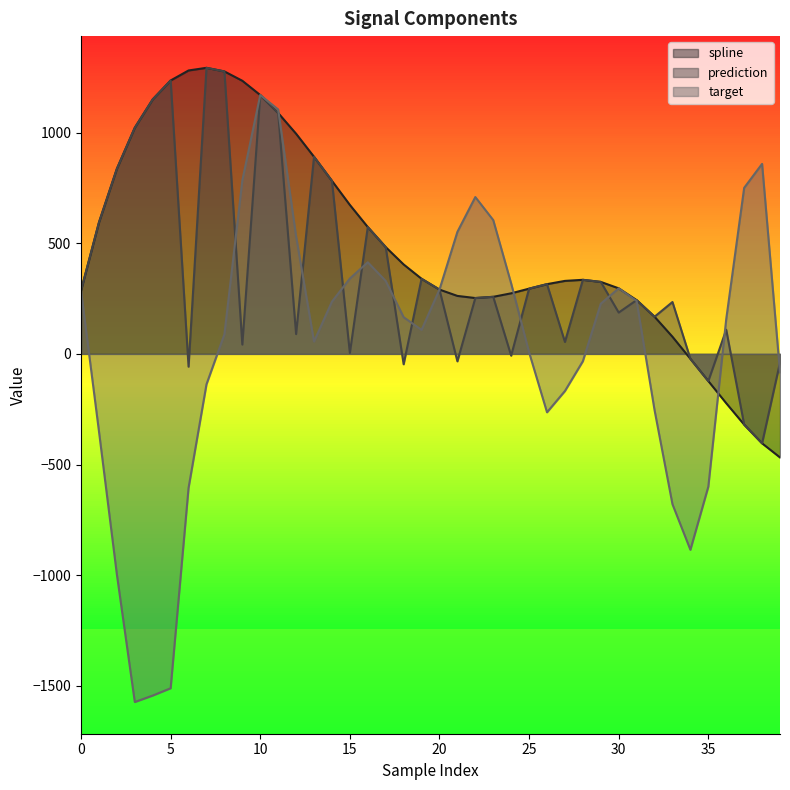

How many categories are shown in the chart?

40